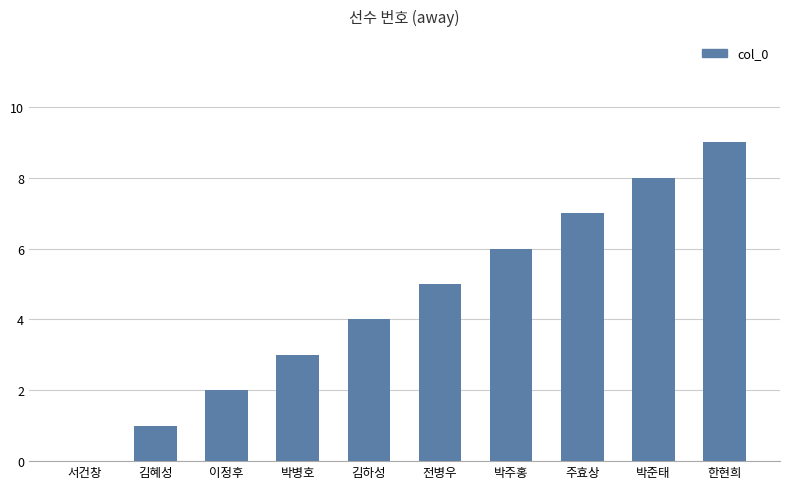

Count the number of data series in this chart.

1